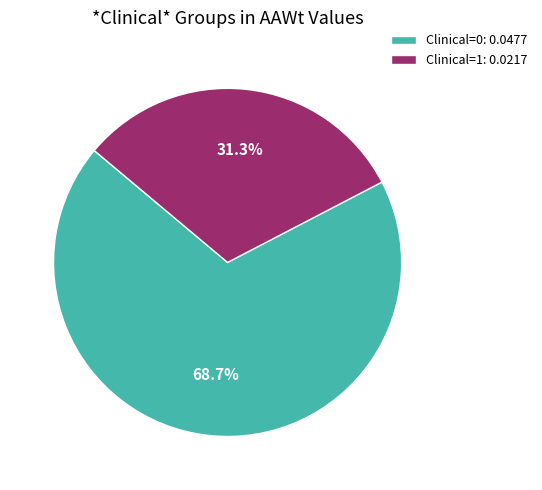

Count the number of slices in the pie.

2